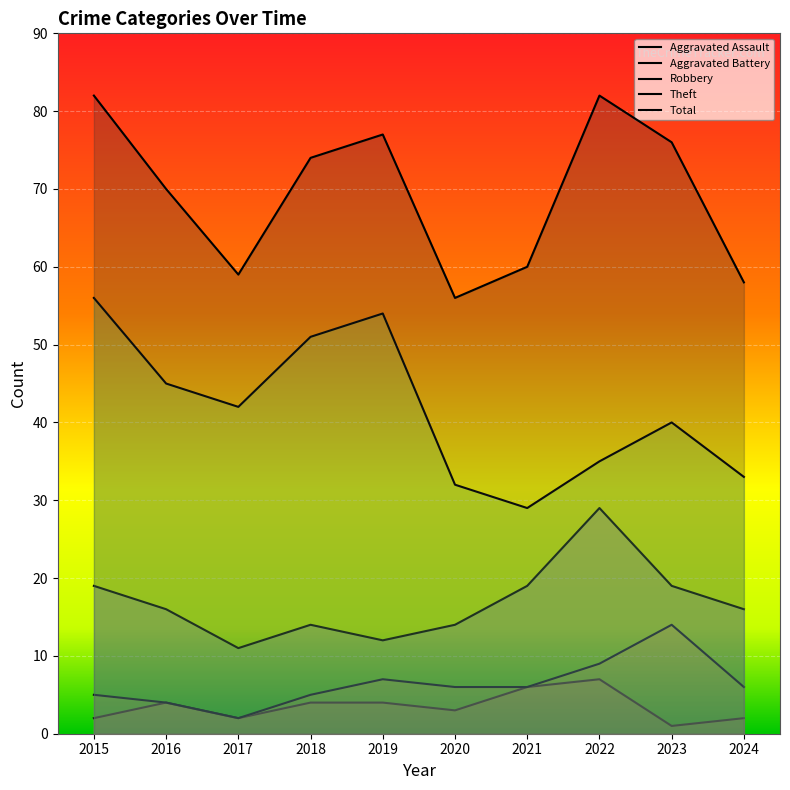

Is it true that Total equals 124 at 2016?

False